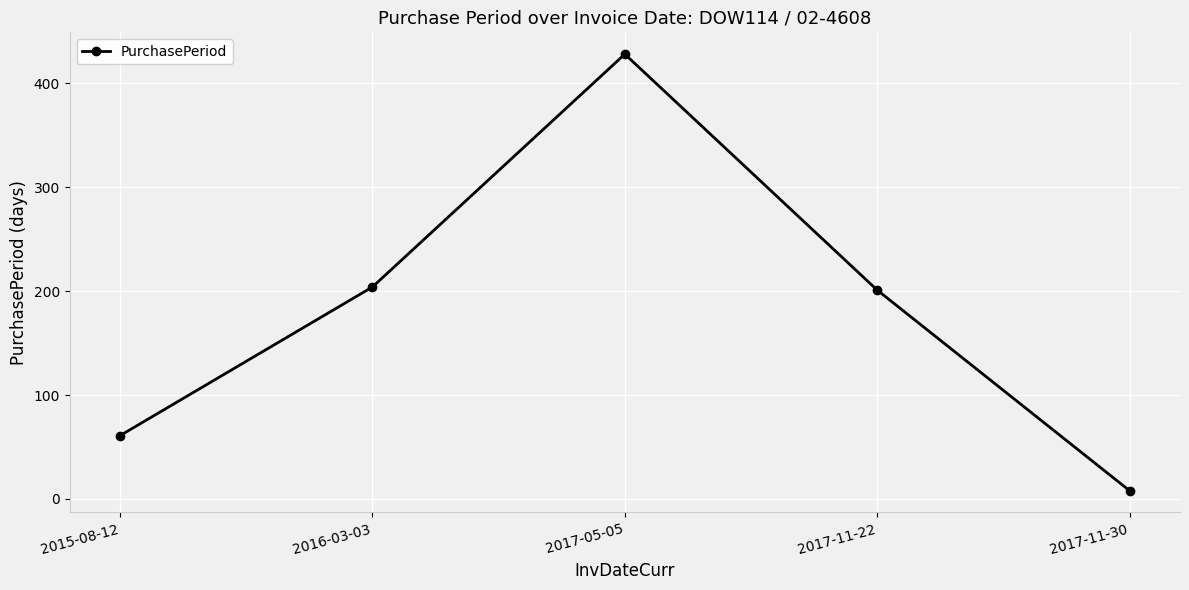

What is the difference between the second highest and second lowest values?

143